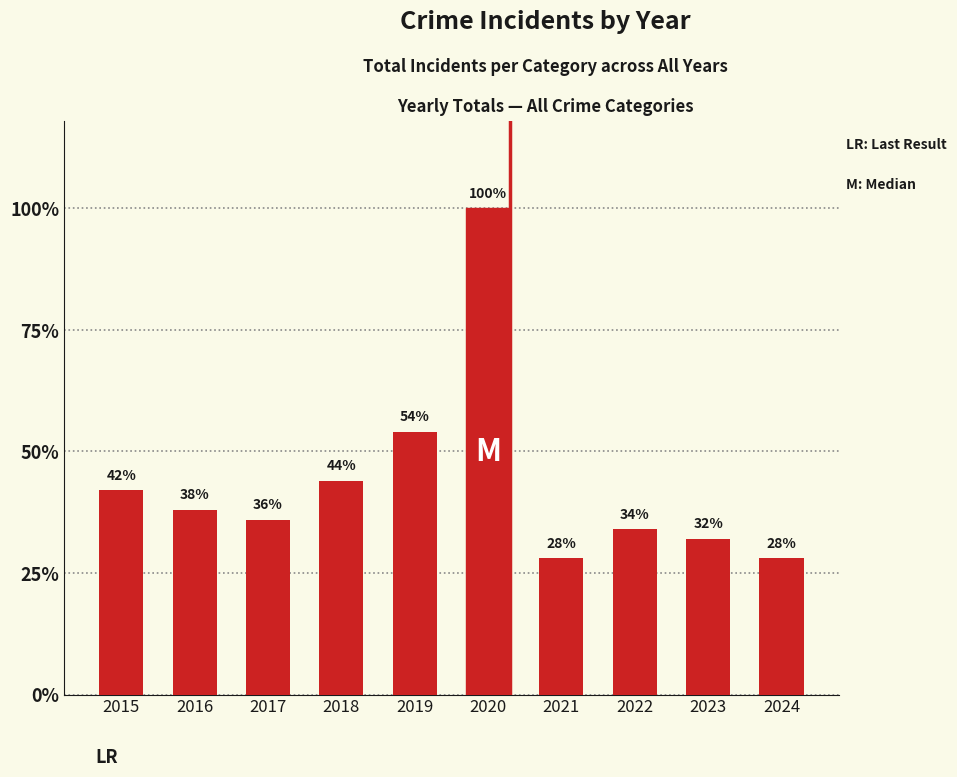

Between 2016 and 2017, which is larger?

2016